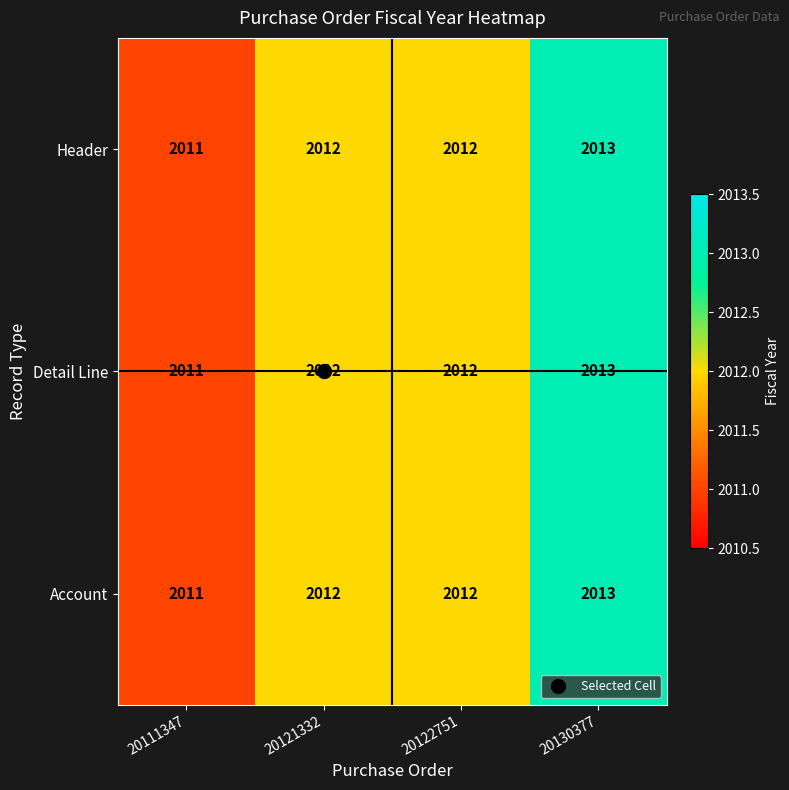

The value of Detail Line at 20111347 is 2011. True or false?

True